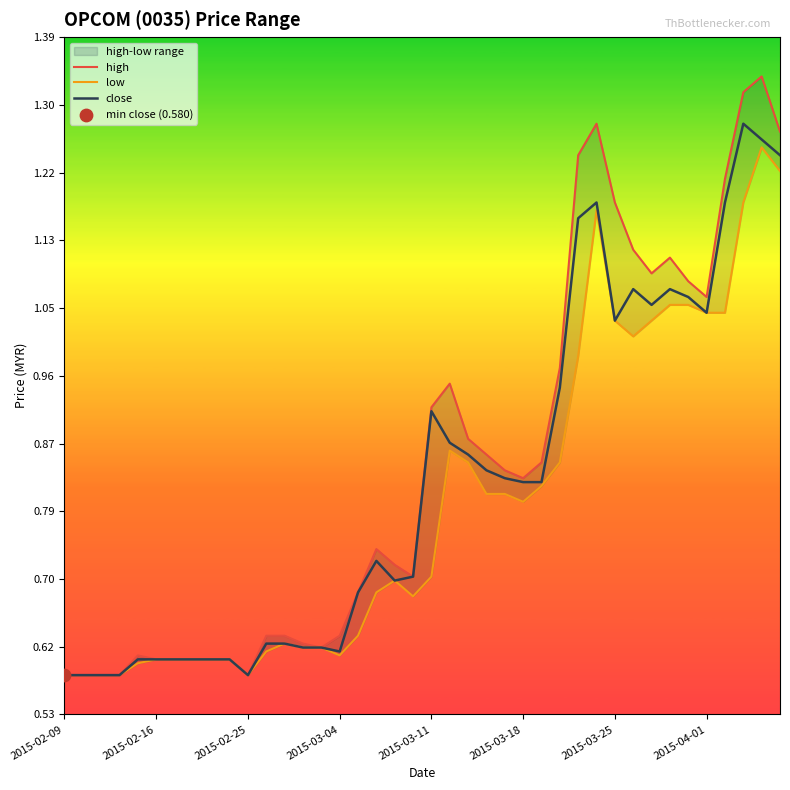

At how many categories does at least one series exceed 0?

40